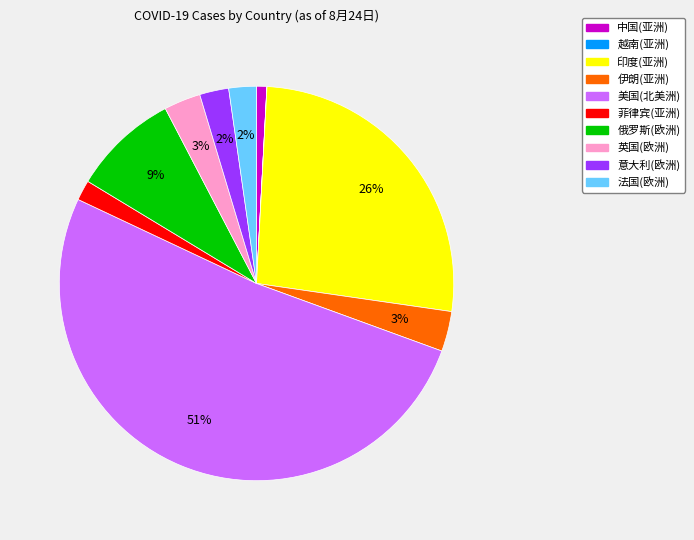

To the nearest percent, what is the difference between the 印度(亚洲) and 美国(北美洲) slice percentages?

25%